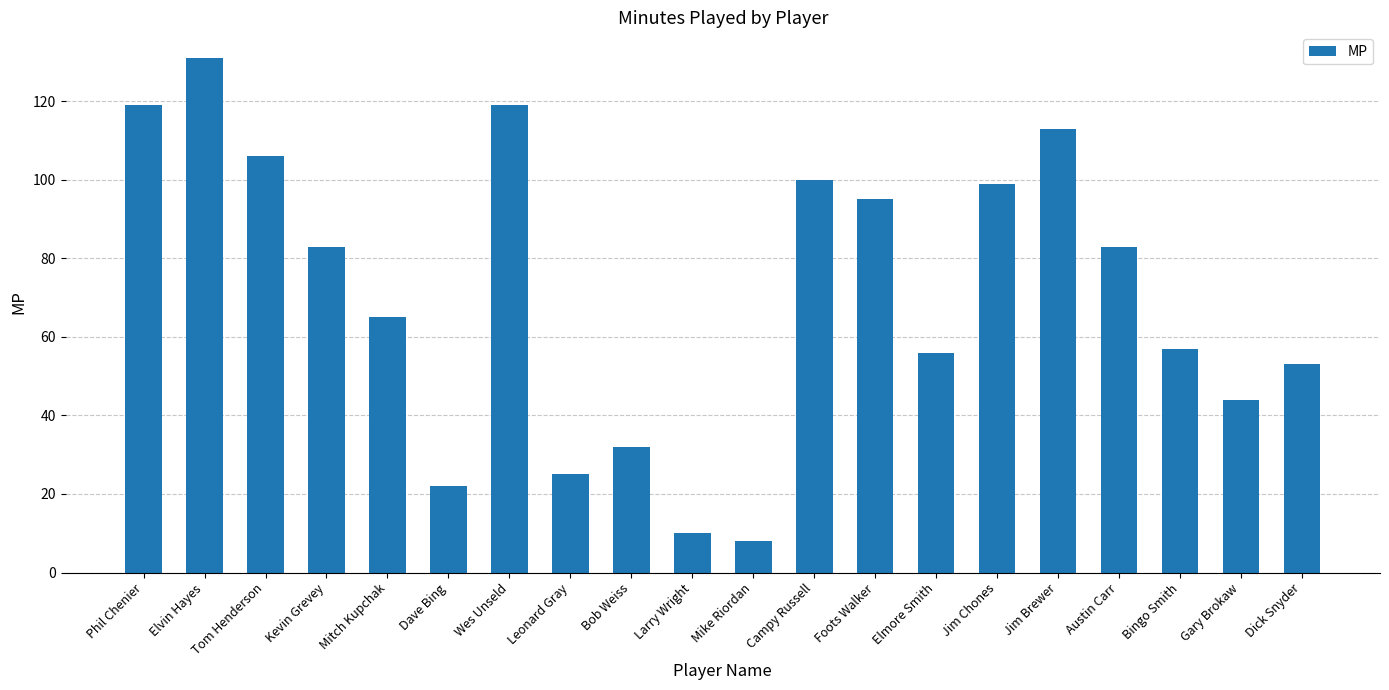

What is the difference between the maximum and second lowest values?

121